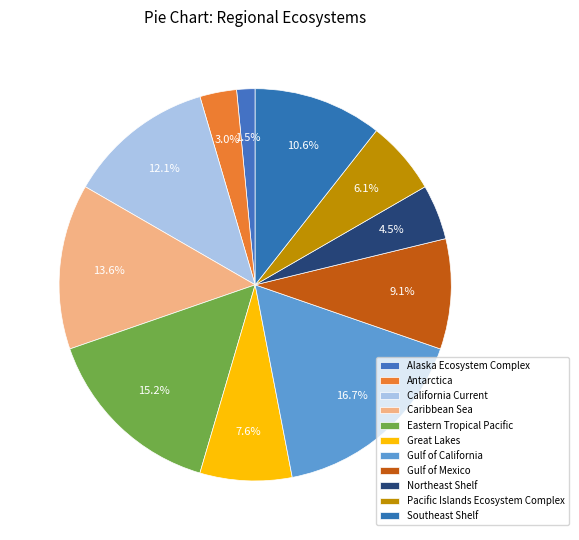

How many segments does this pie chart have?

11